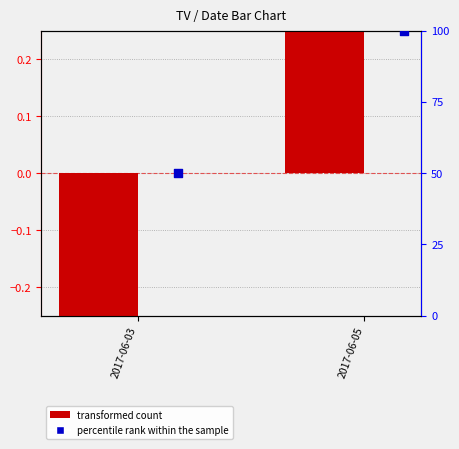

Which series reaches the maximum Y coordinate?

percentile rank within the sample